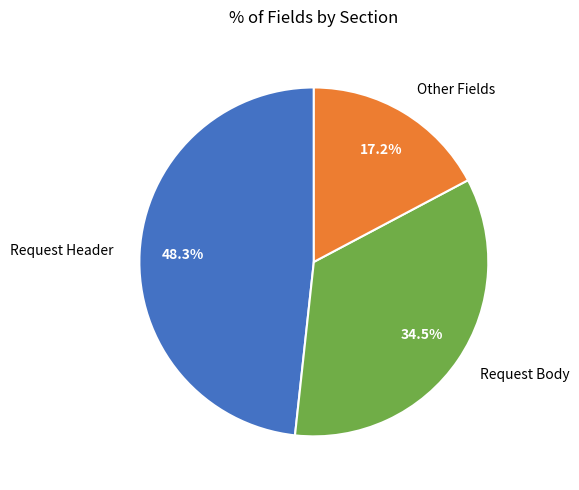

Does any single category account for the majority?

No